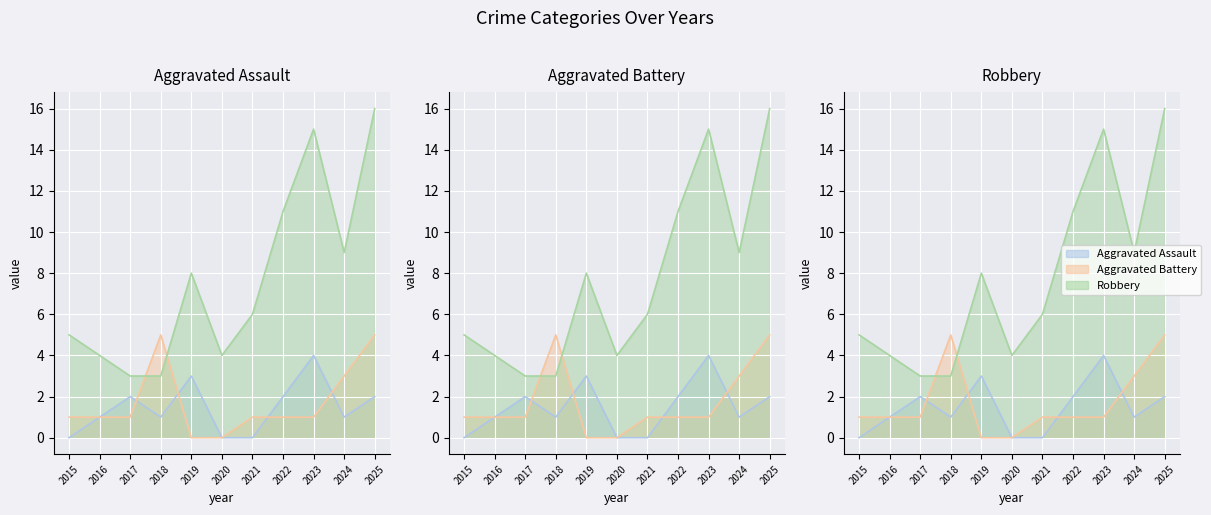

True or false: Robbery and Aggravated Battery intersect in this chart.

True